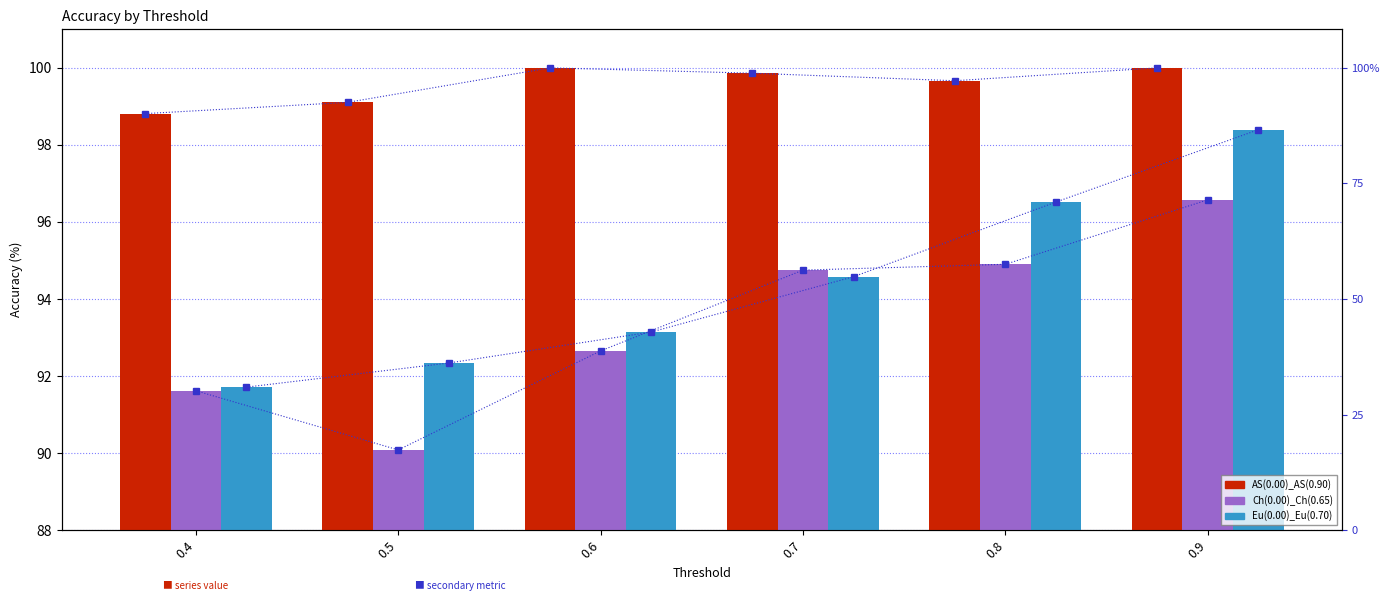

List the labels in order of AS(0.00)_AS(0.90) value, largest first.

0.6, 0.9, 0.7, 0.8, 0.5, 0.4